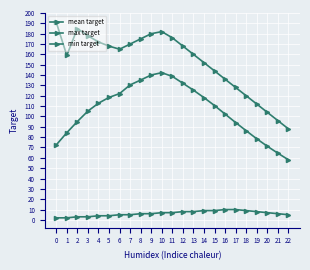

Reading left to right, list all the values displayed in this chart.

mean target: 0=72.5	1=84.3	2=95.1	3=105.2	4=112.8	5=118.4	6=122.1	7=130.5	8=135.2	9=140.1	10=142.3	11=138.7	12=132.1	13=125.4	14=118.2	15=110.5	16=102.3	17=94.1	18=86.2	19=78.4	20=71.2	21=64.5	22=58.1
max target: 0=191.0	1=159.0	2=185.0	3=178.0	4=172.0	5=168.0	6=165.0	7=170.0	8=175.0	9=180.0	10=182.0	11=176.0	12=168.0	13=160.0	14=152.0	15=144.0	16=136.0	17=128.0	18=120.0	19=112.0	20=104.0	21=96.0	22=88.0
min target: 0=2.0	1=2.0	2=3.0	3=3.0	4=4.0	5=4.0	6=5.0	7=5.0	8=6.0	9=6.0	10=7.0	11=7.0	12=8.0	13=8.0	14=9.0	15=9.0	16=10.0	17=10.0	18=9.0	19=8.0	20=7.0	21=6.0	22=5.0